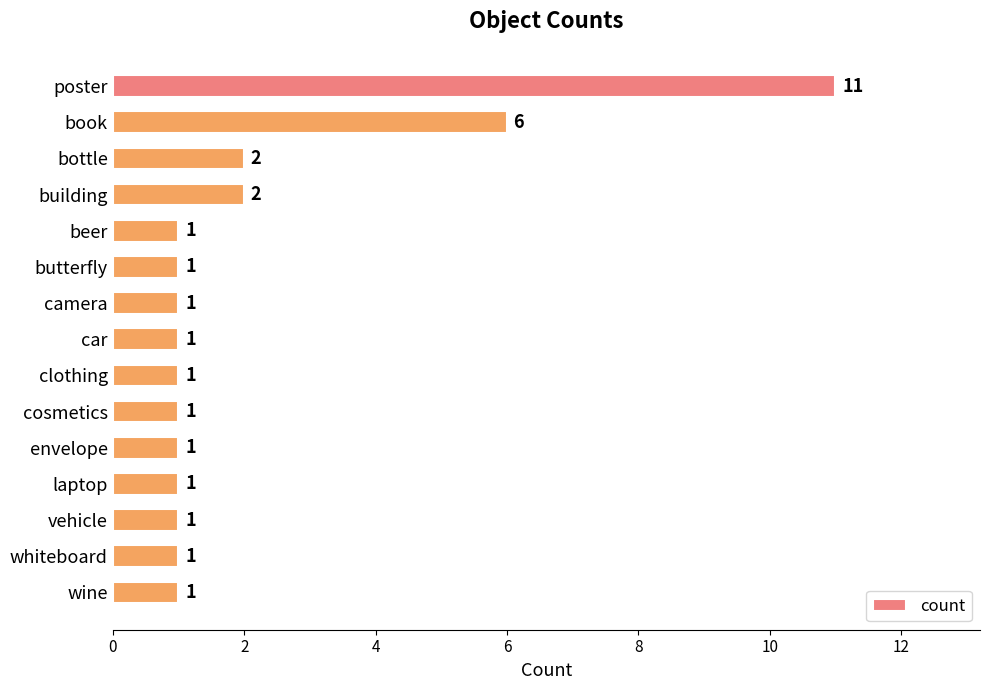

The chart shows a value of 2 at bottle. True or false?

True